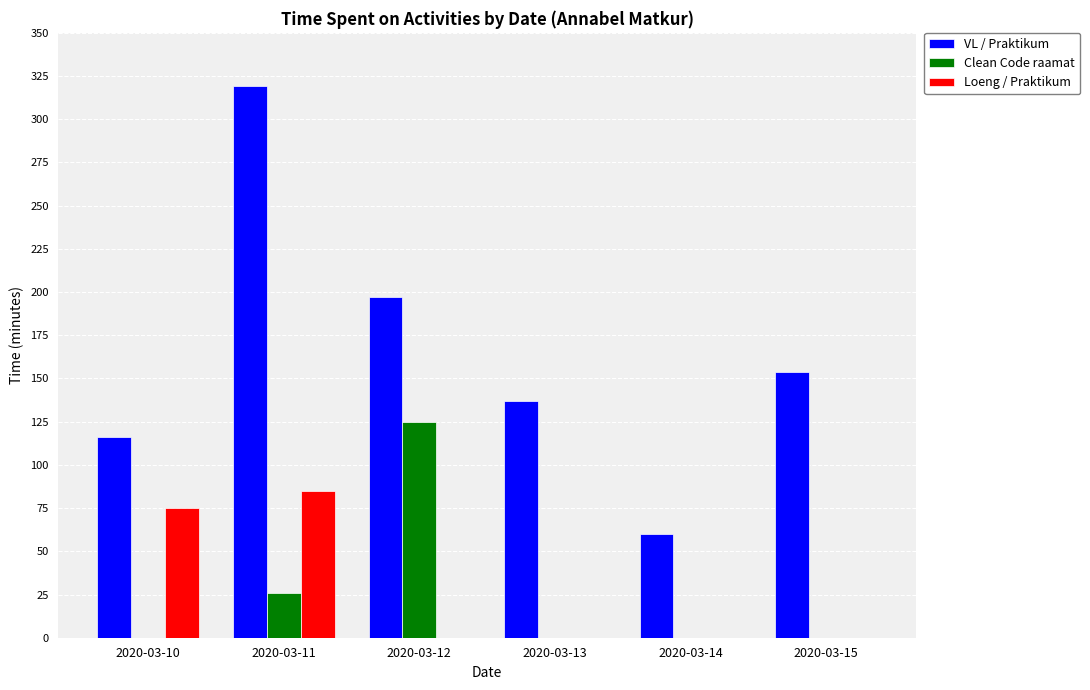

Which series changed the most between 2020-03-12 and 2020-03-14?

VL / Praktikum